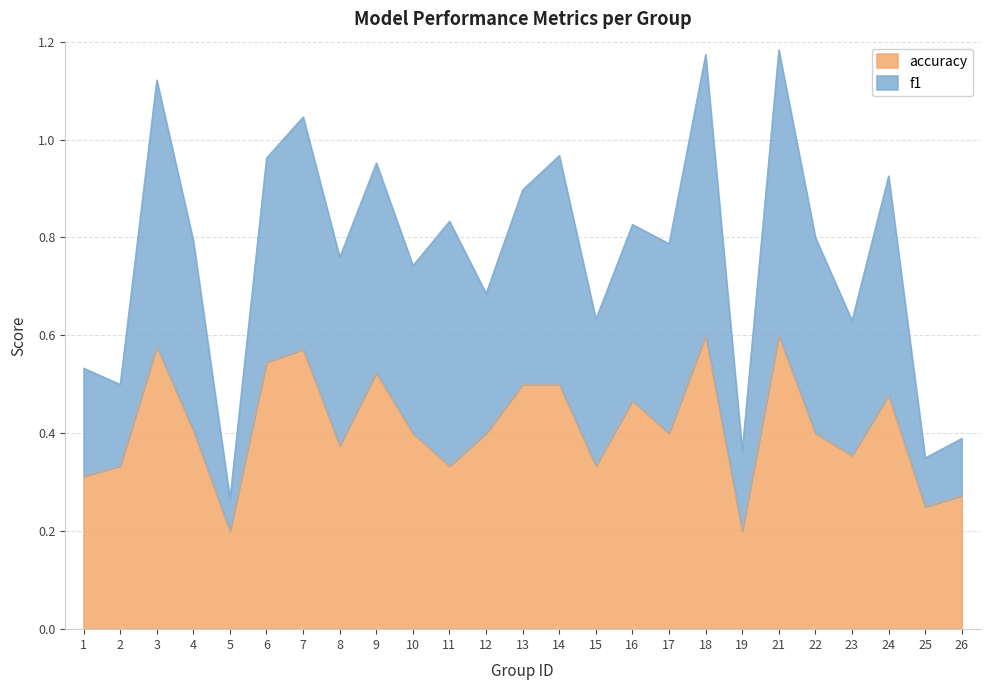

What is the change in value from 6 to 26?

-0.3